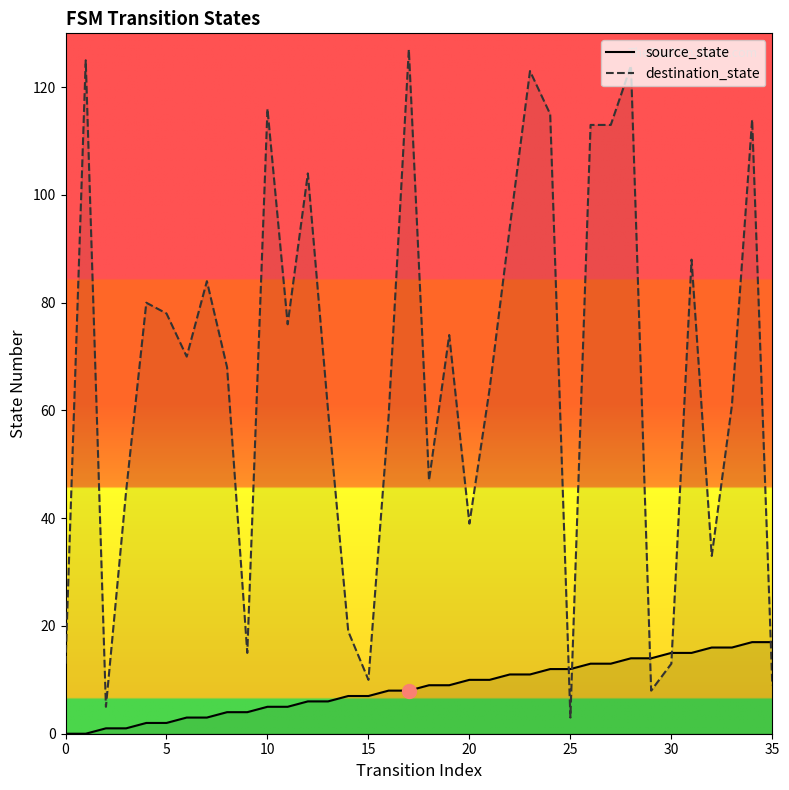

Does the chart have visible grid lines?

No